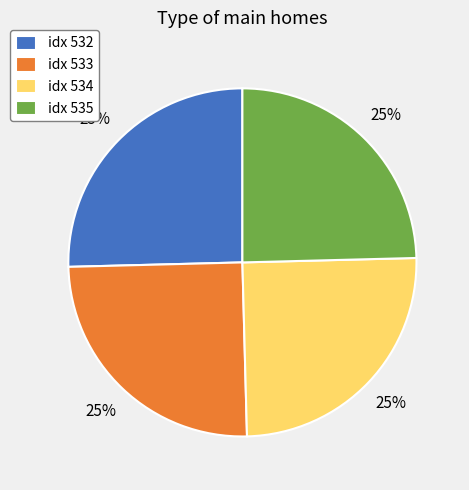

Is it true that idx 535 is 12% of the pie?

False